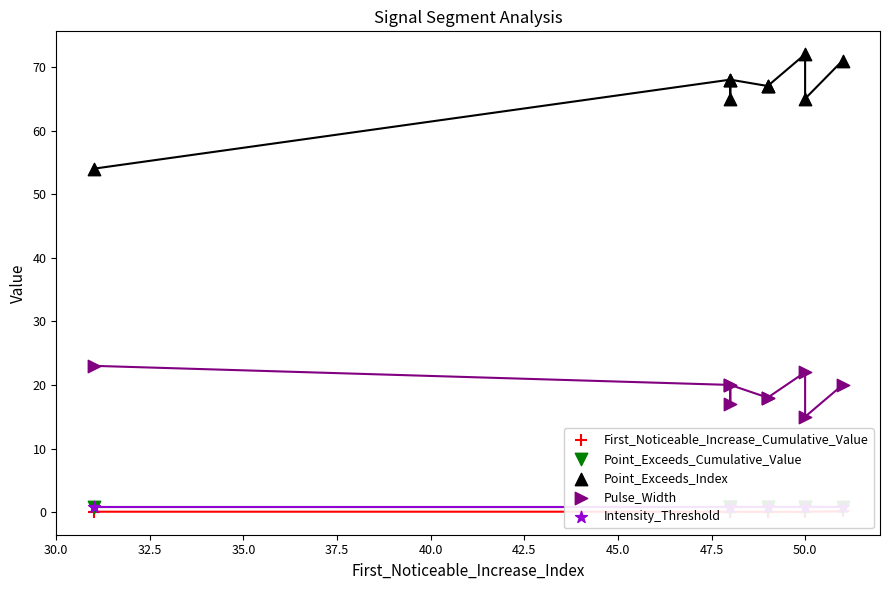

Is the value of First_Noticeable_Increase_Cumulative_Value at 47.5 greater than the value of Point_Exceeds_Cumulative_Value at 40.0?

No